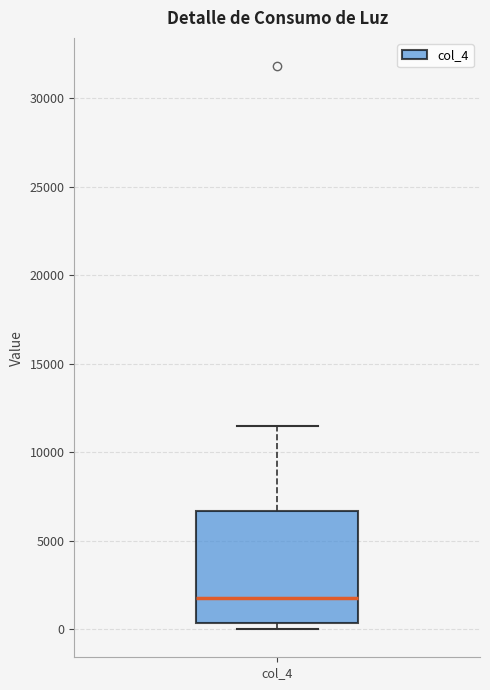

Read this box plot against the y-axis: the position of the median line, the range covered by the box, and the ends of both whiskers. The values are not printed on the chart, so give them approximately, as read against the axis.

median 2000, box 500 to 6500, whiskers 0 to 11500